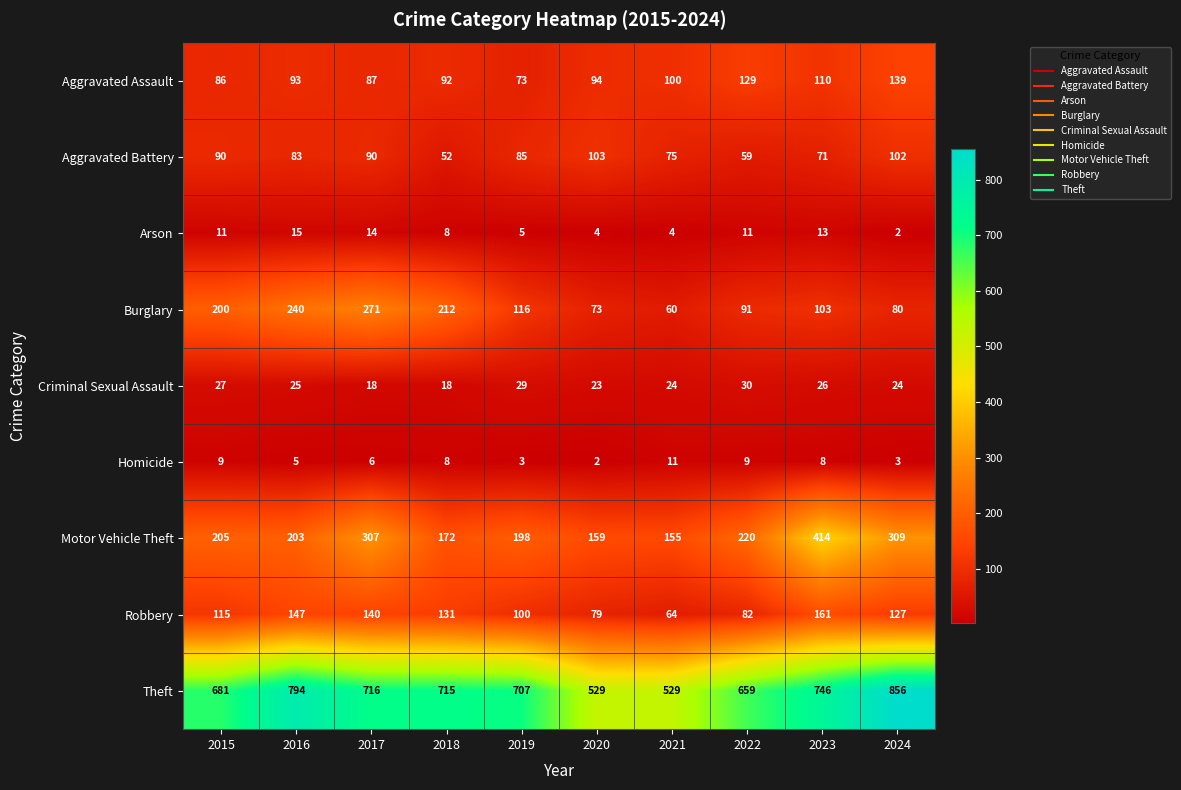

At which category is the sum across all series the highest?

2023